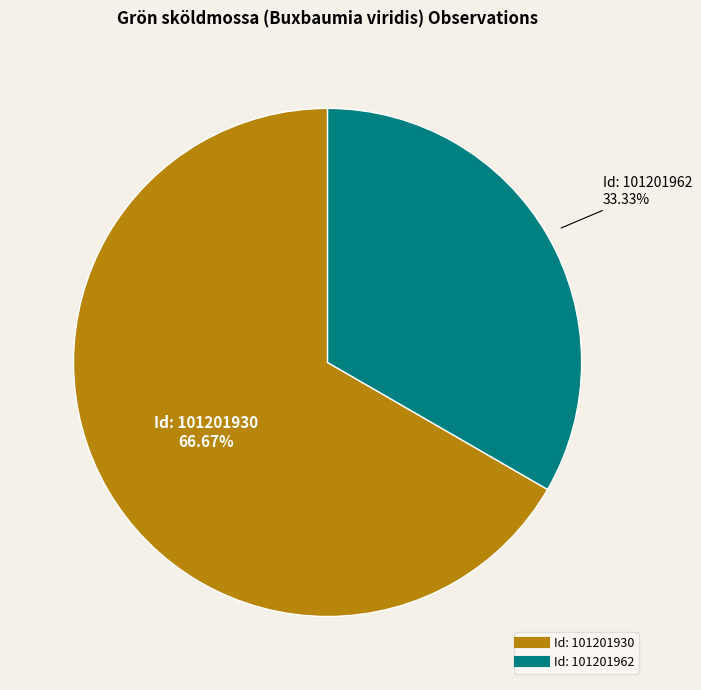

Is there a majority slice in this chart?

Yes